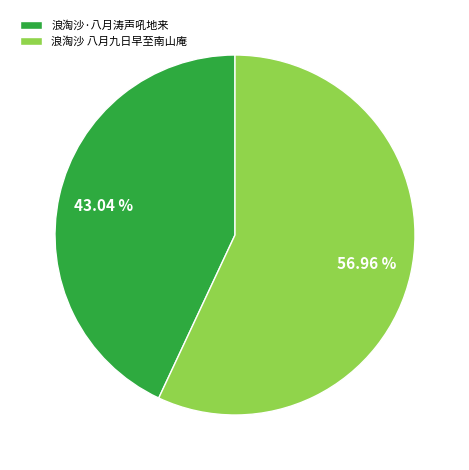

The 浪淘沙·八月涛声吼地来 slice represents 56% of the pie. True or false?

False